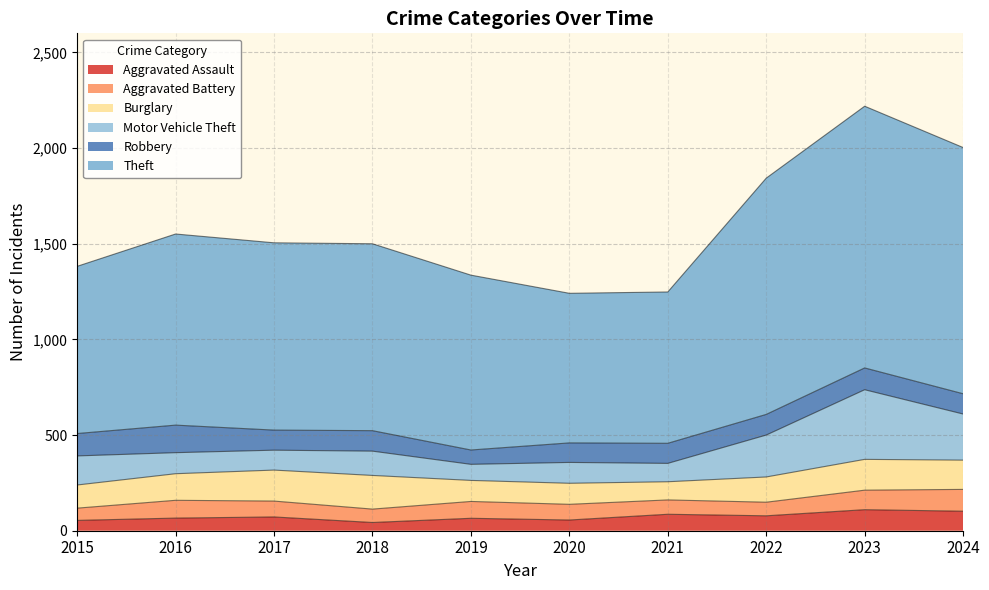

Is it true that Robbery equals 106 at 2024?

True